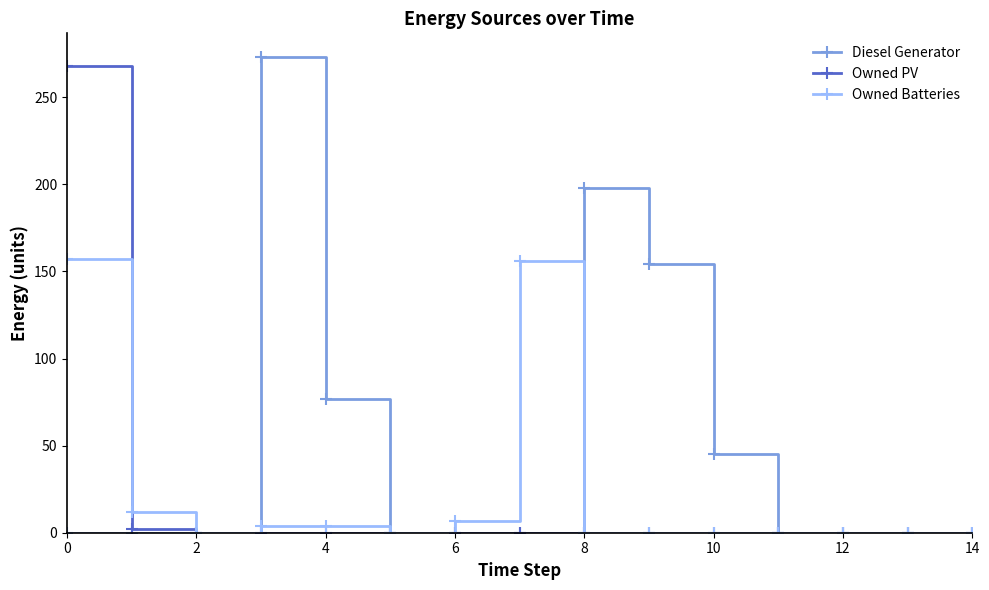

What is the highest value of the Owned Batteries series?

157